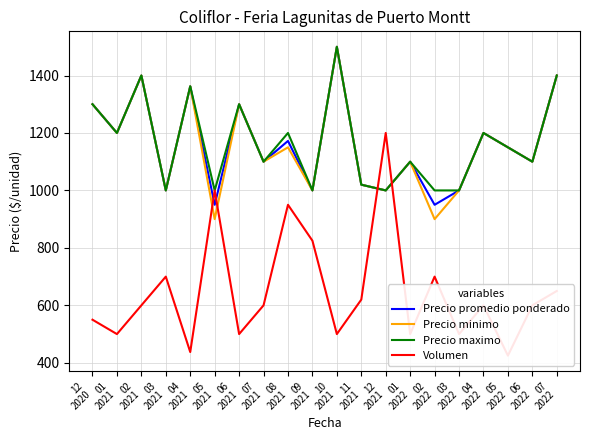

How many times do Precio promedio ponderado and Volumen cross each other?

4